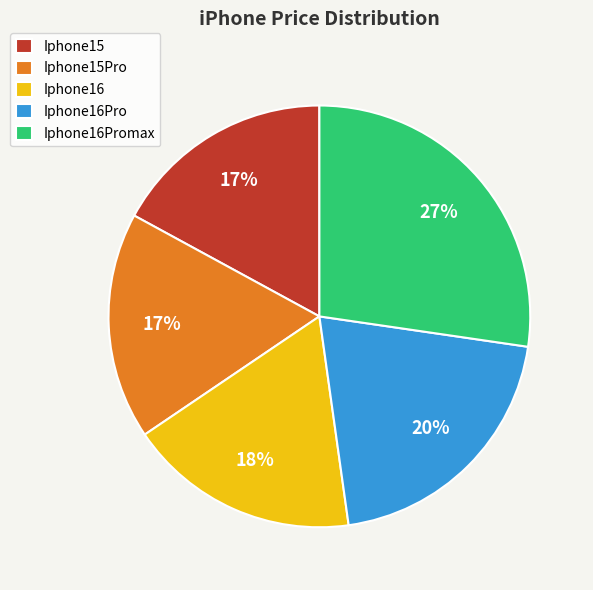

Does Iphone15 represent more than half of the total?

No